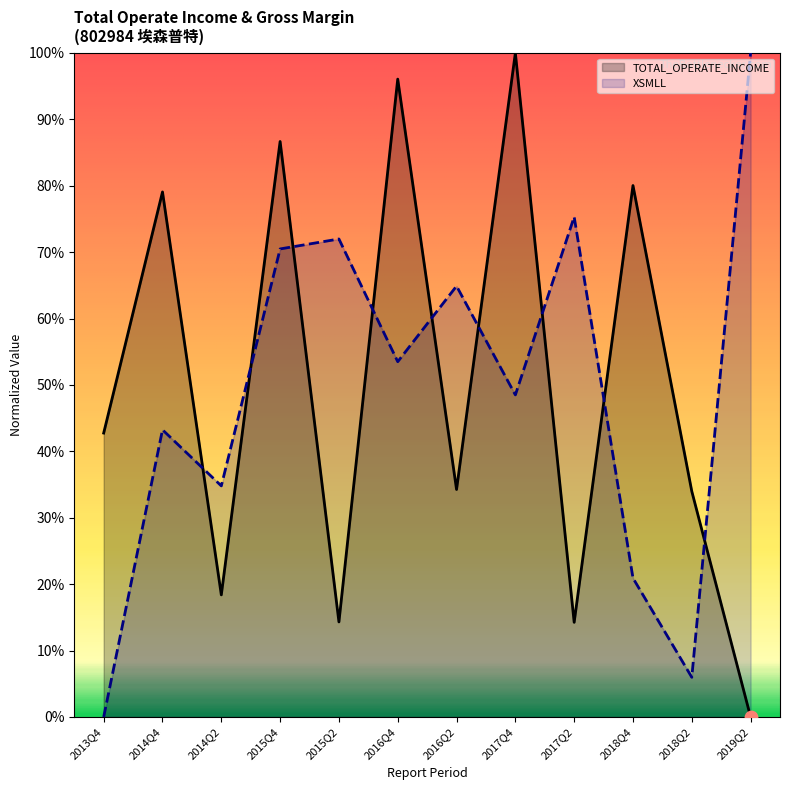

Which series has the largest total across all categories?

TOTAL_OPERATE_INCOME